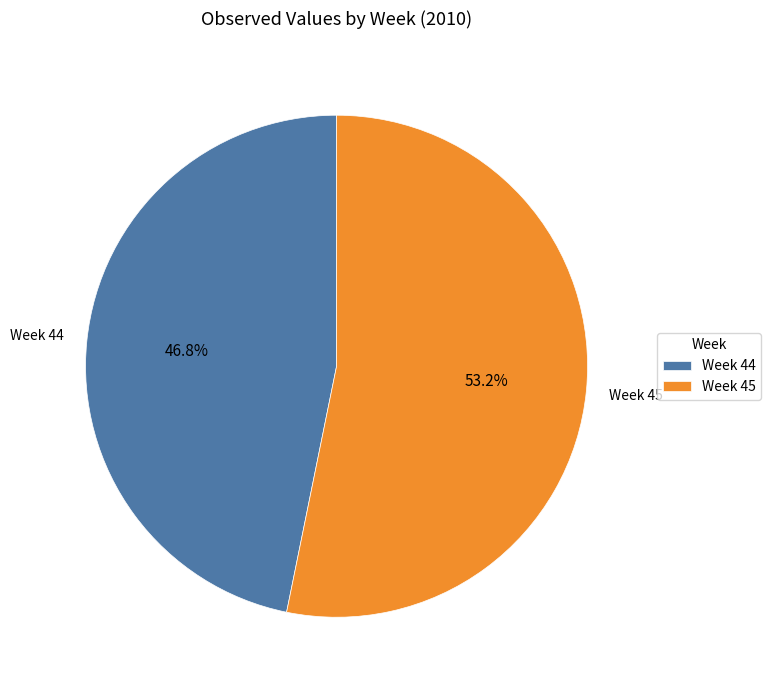

Rank the categories by value from highest to lowest.

Week 45, Week 44